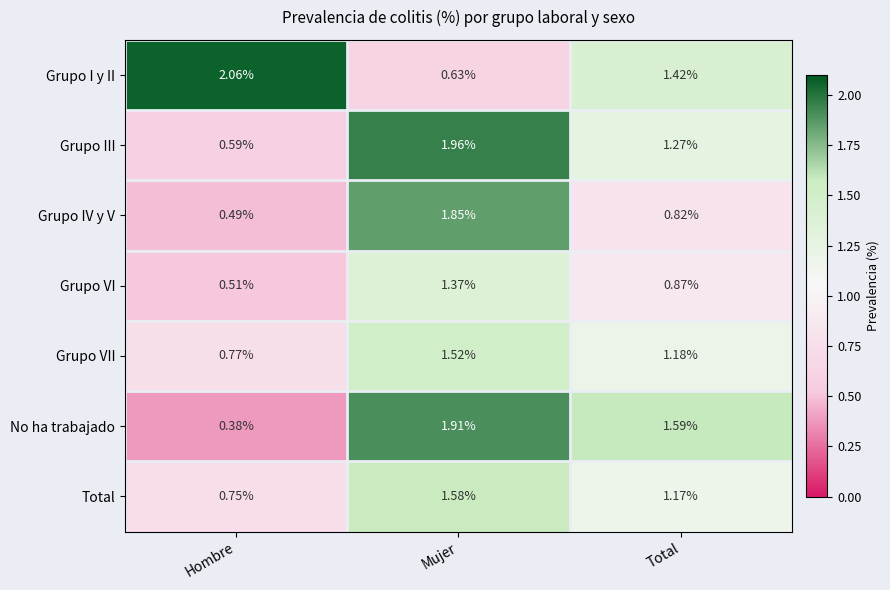

What is the total value across all series at Total?

8.3